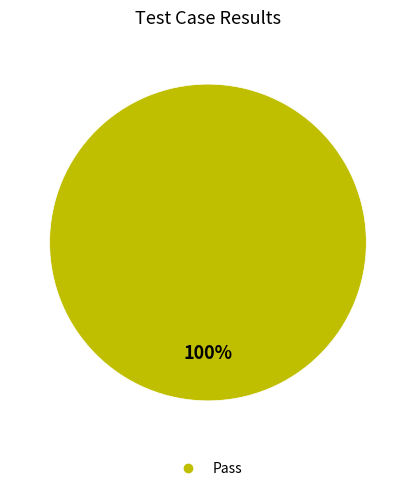

Is there a majority slice in this chart?

Yes